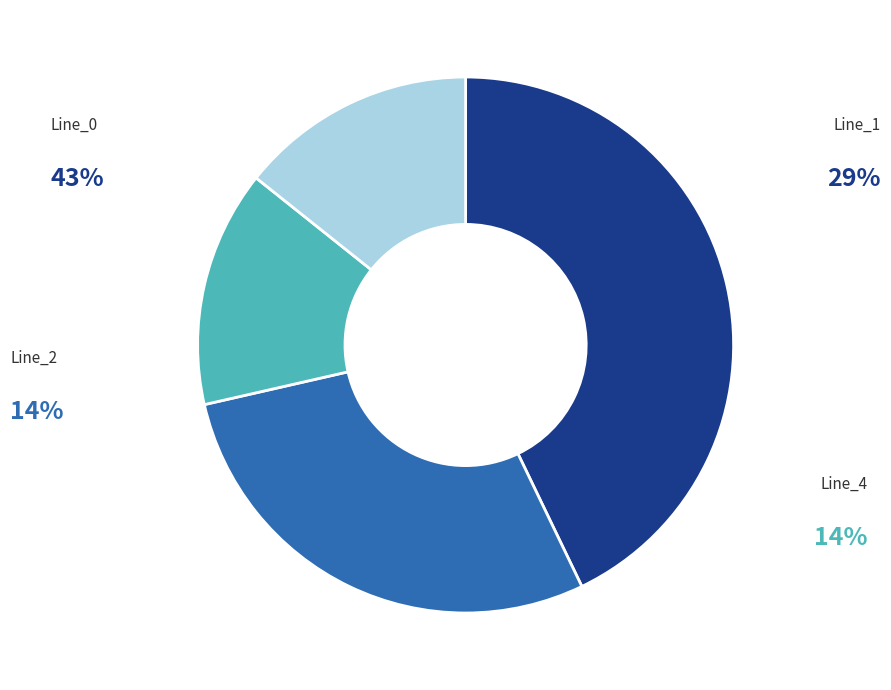

How many segments does this pie chart have?

4